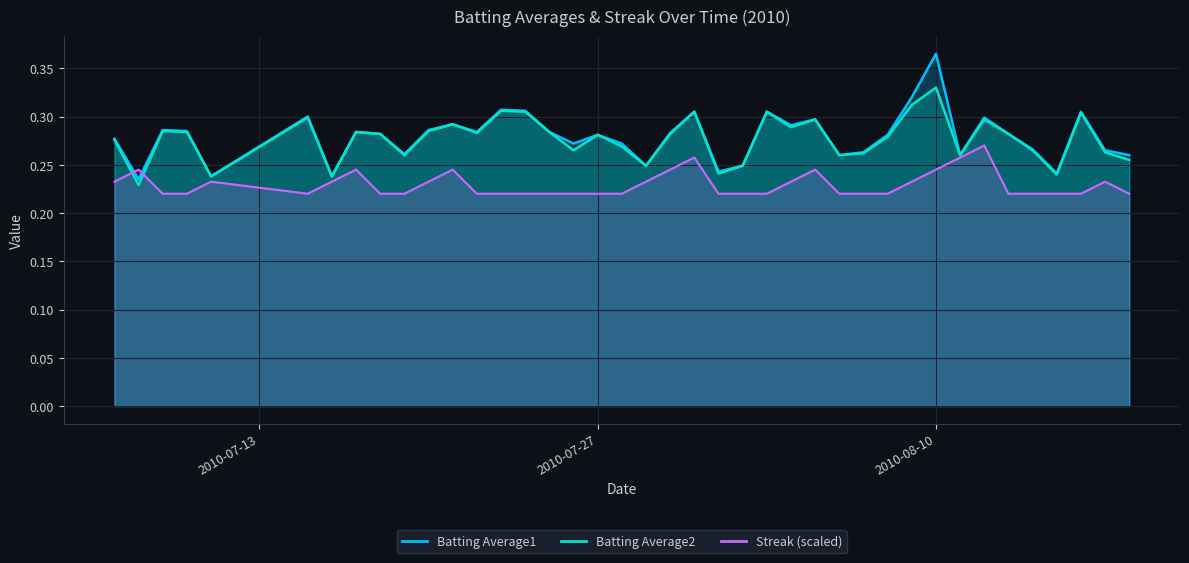

Is the value of Streak at 2010-08-14 greater than the value of Batting Average2 at 2010-07-21?

No